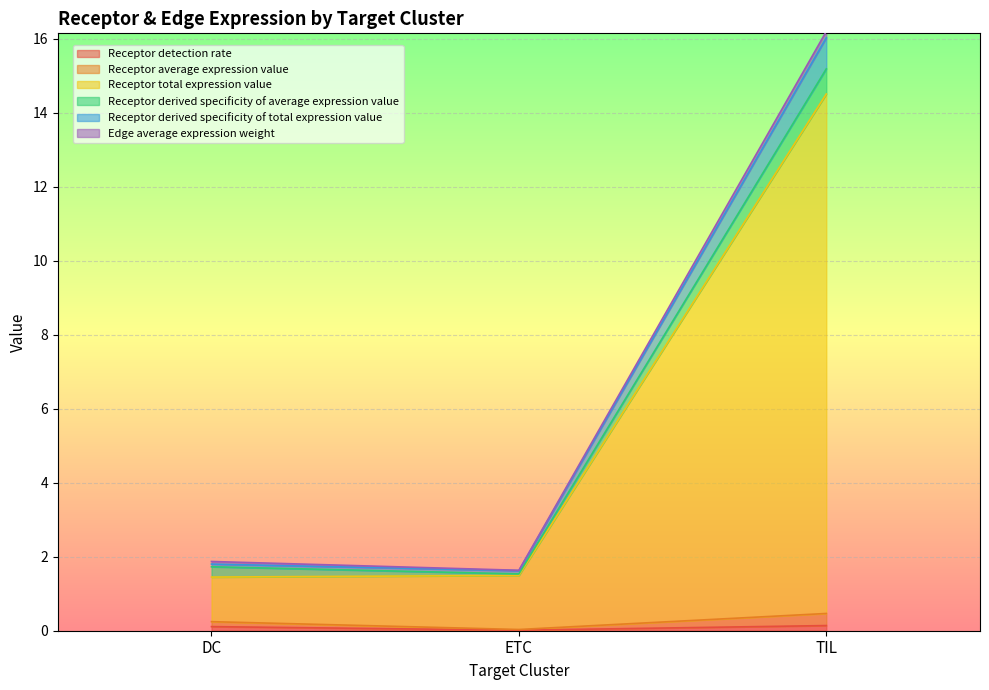

What is the lowest value of the Receptor total expression value series?

1.4